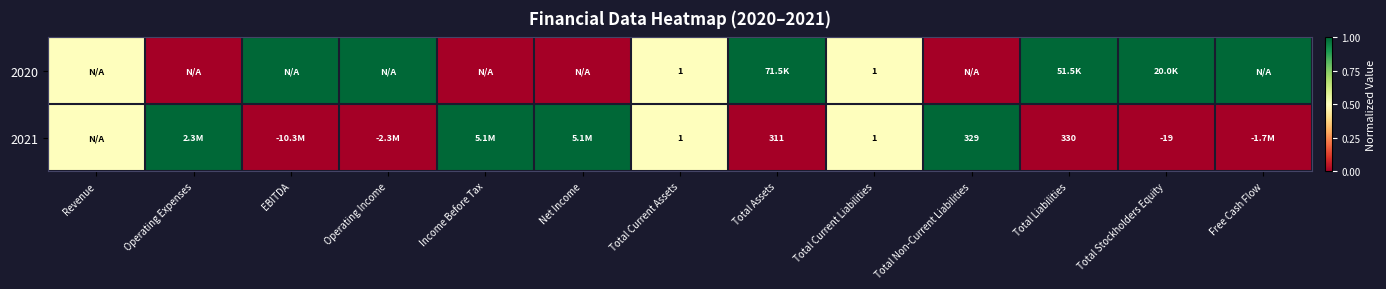

What is the sum of the 2021 values at Total Liabilities and Total Non-Current Liabilities?

659.0